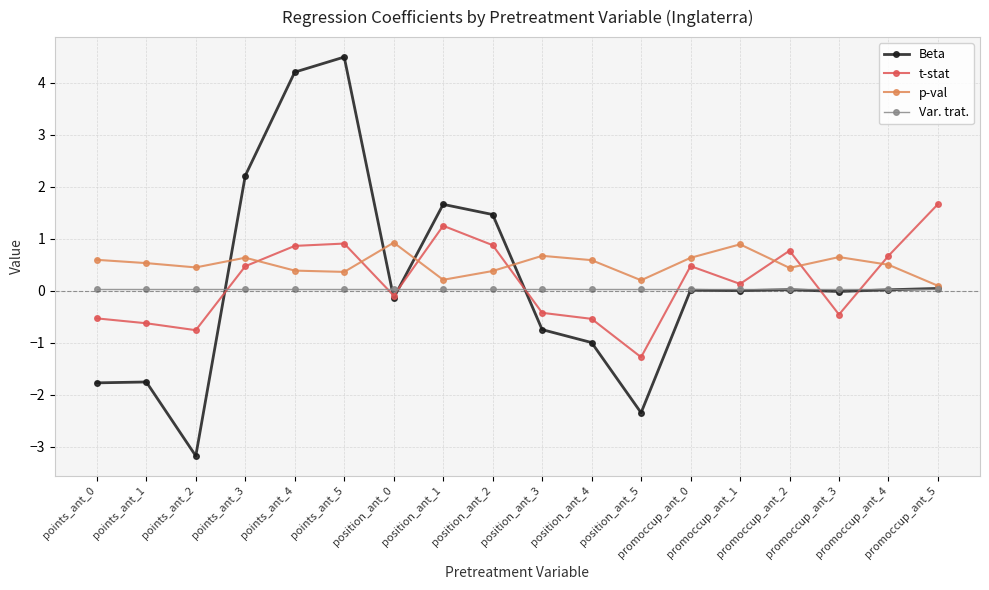

Count the number of categories in the chart.

18